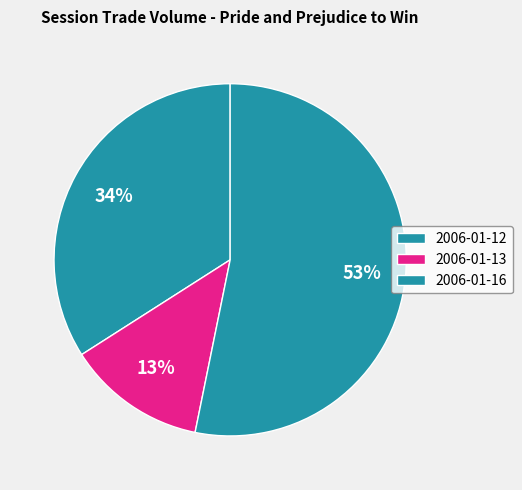

Which category accounts for the majority?

2006-01-16